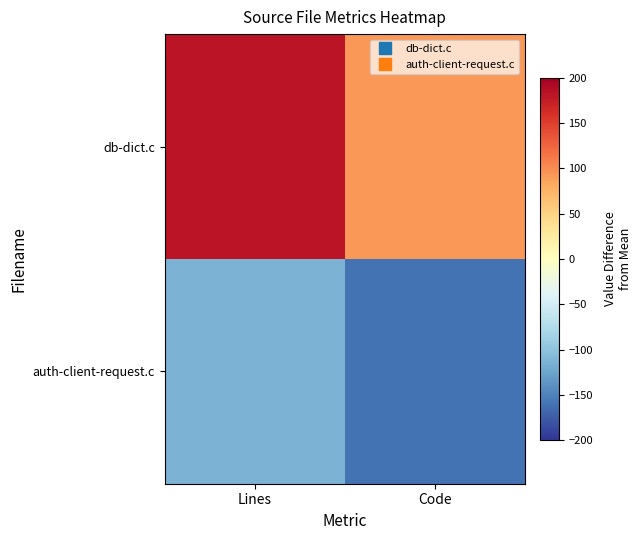

Which label corresponds to the smallest value in the chart?

Code